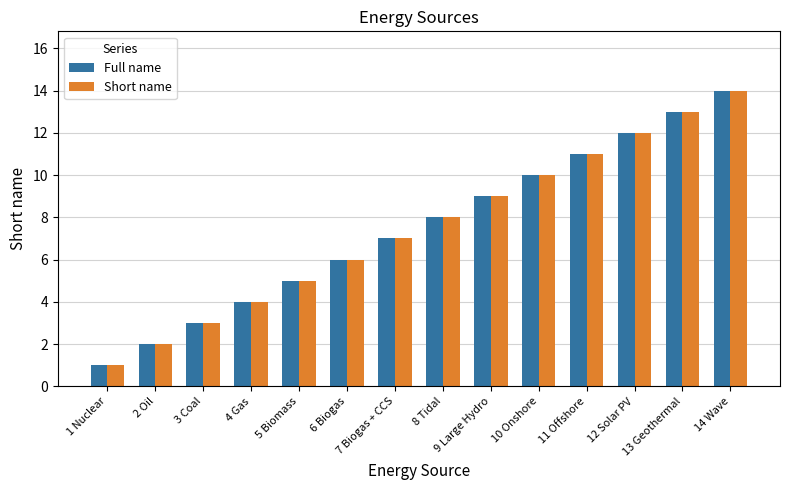

How many groups of bars are there?

14